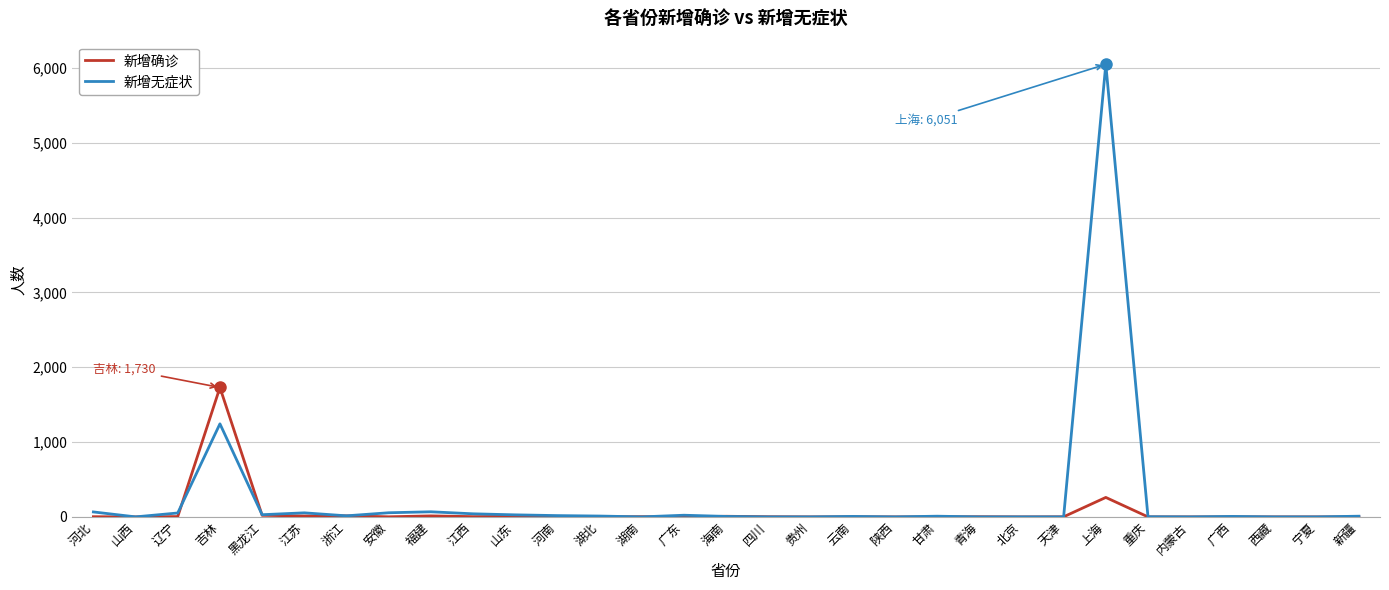

Which category has the highest value in the 新增无症状 series?

上海